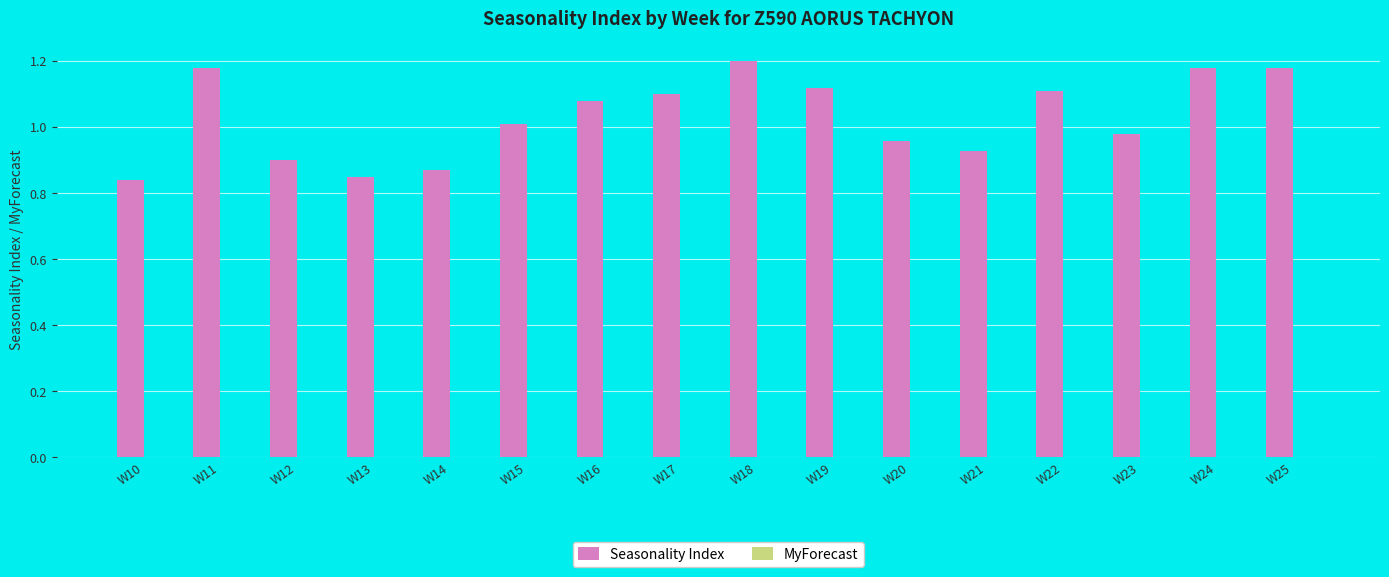

What is the sum of all values?

16.5